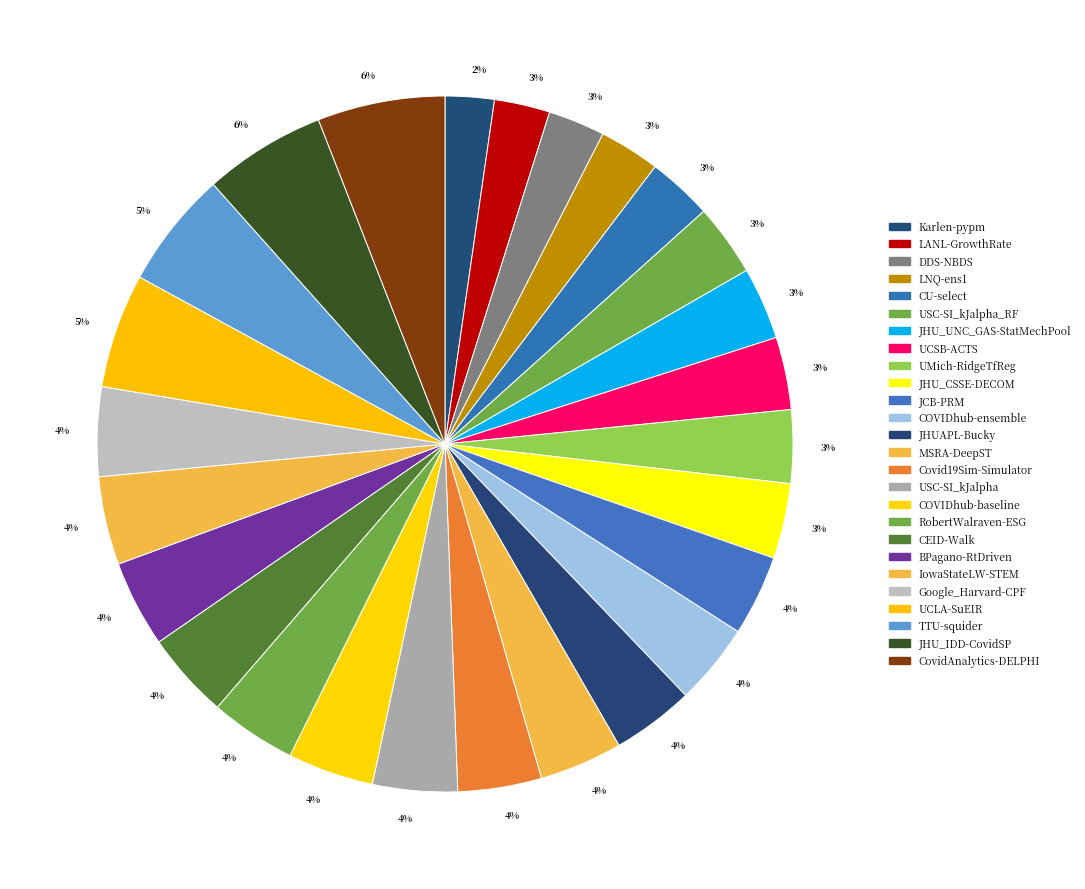

To the nearest percent, what percentage of the pie is CU-select?

3%